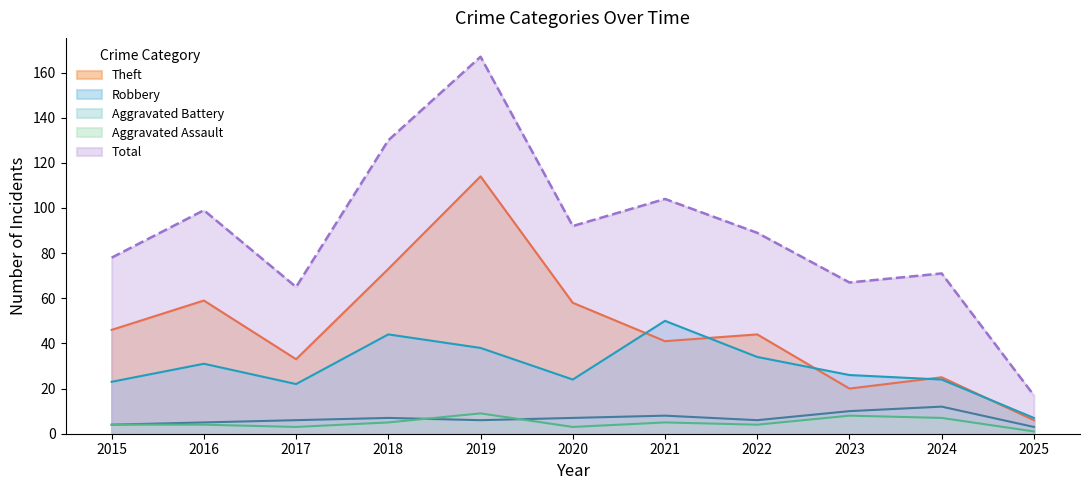

Where does the Robbery series first go above 26?

2016